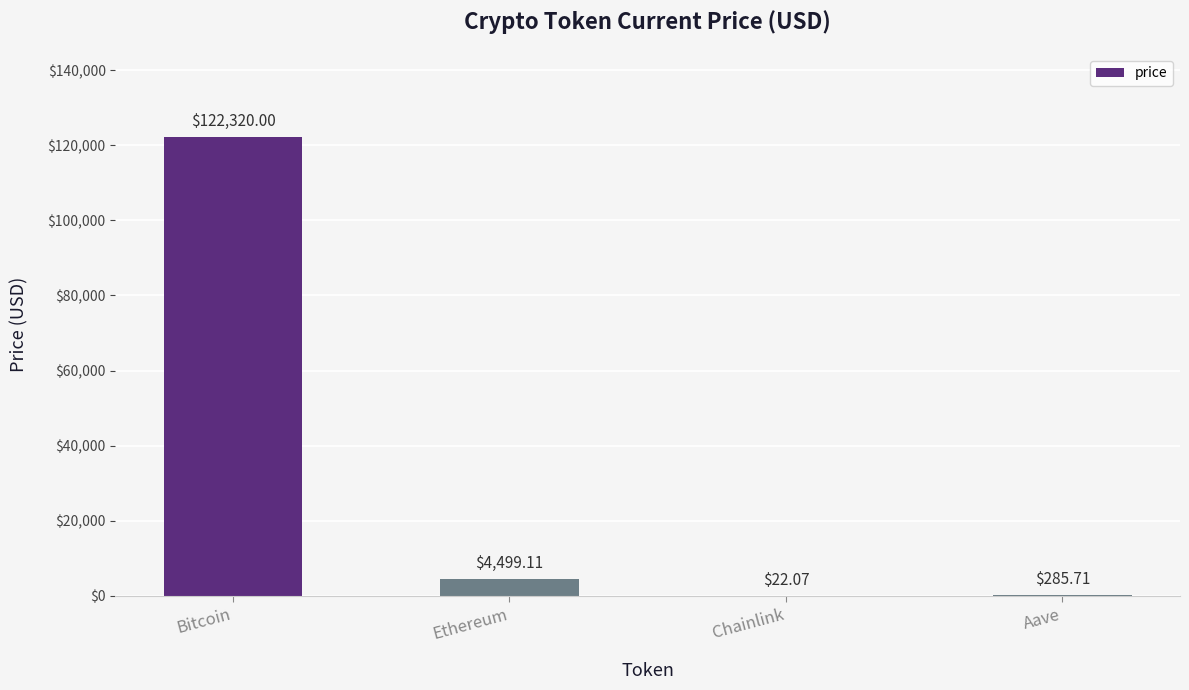

What is the sum of all values?

127126.9